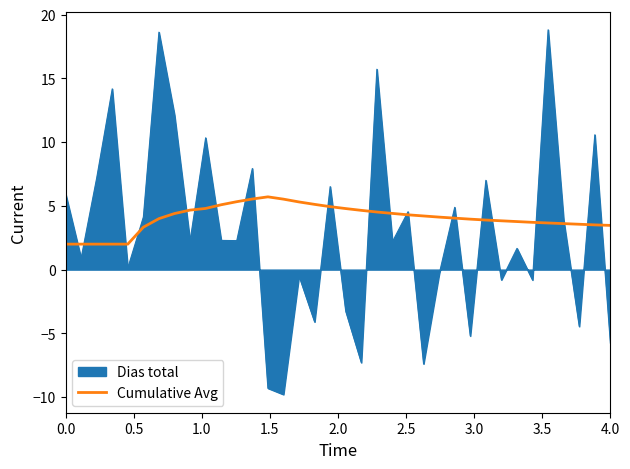

Which series has the widest spread of values?

Dias total